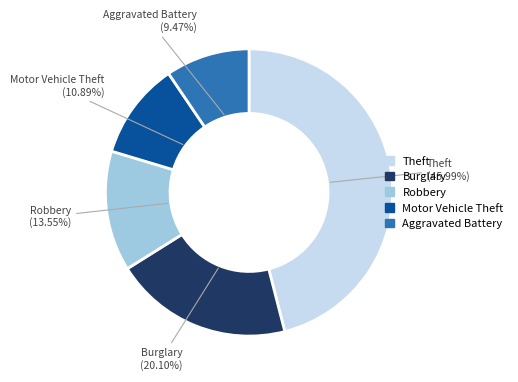

Does any single category account for the majority?

No